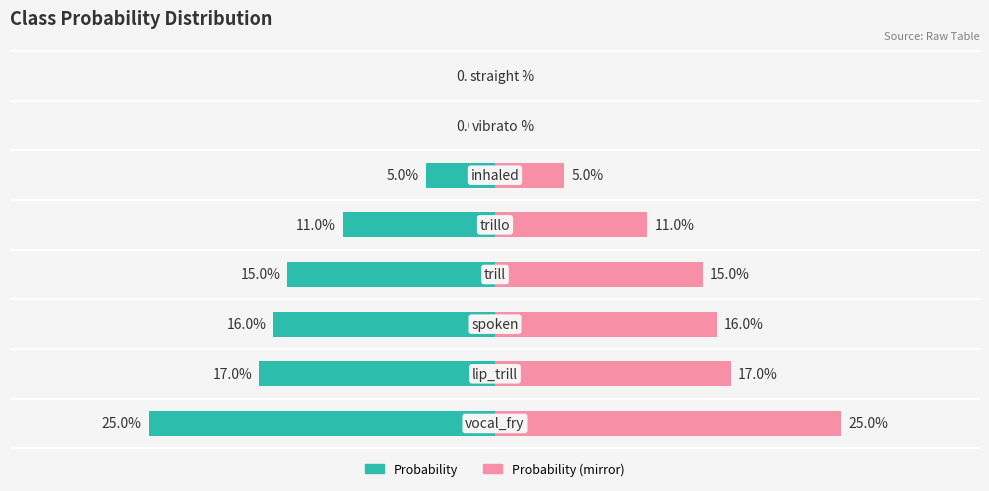

At how many categories does at least one series exceed 0?

6